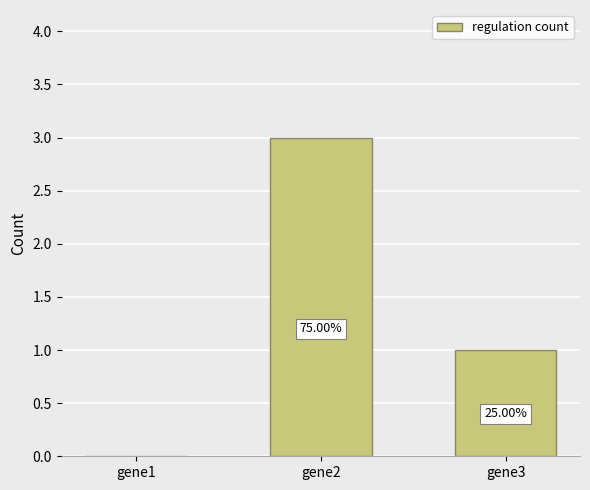

What is the difference between the maximum and second lowest values?

2